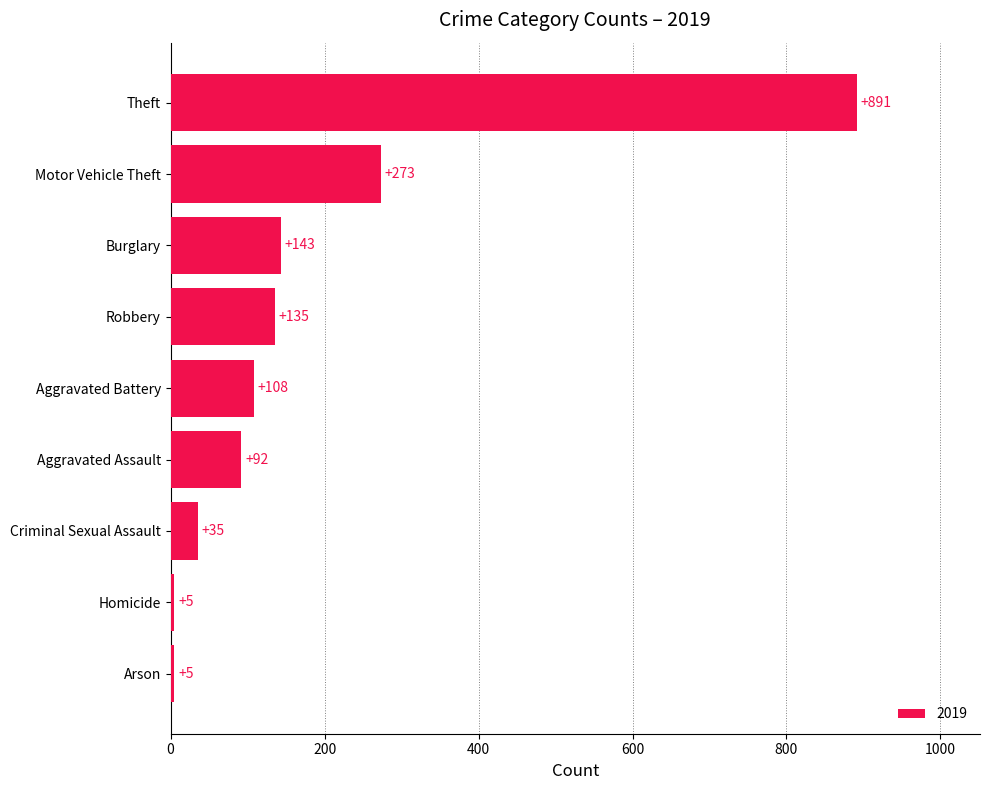

What is the smallest value displayed?

5